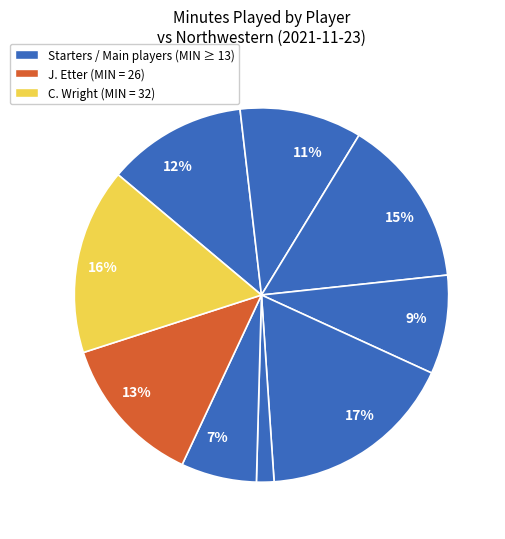

How many slices are in this pie chart?

9